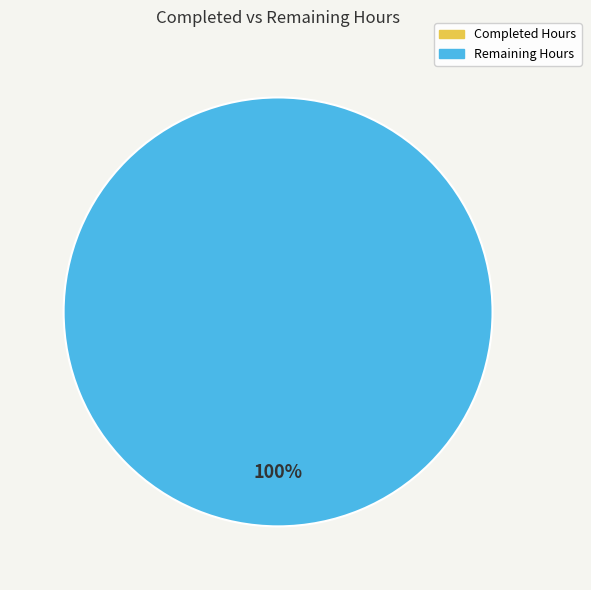

Which category has the smallest portion of the pie?

Completed Hours